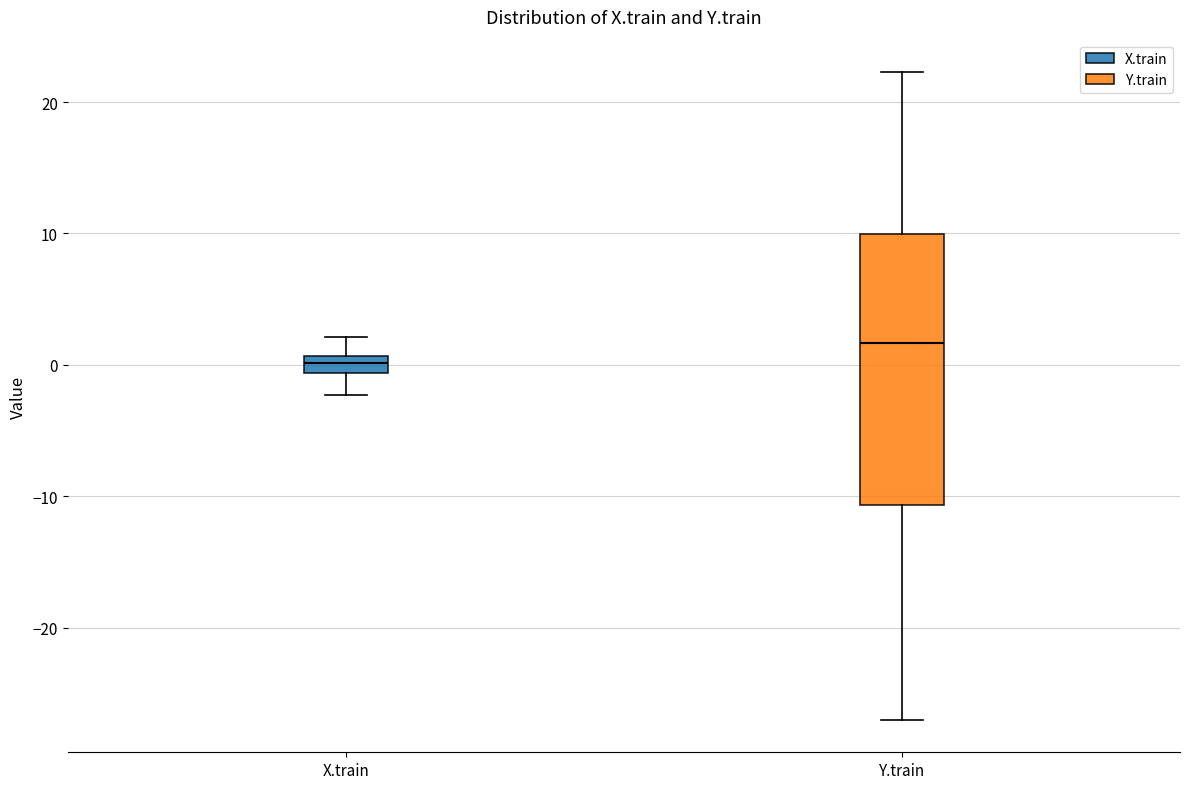

Where does the median line of the box for Y.train sit on the y-axis? The values are not printed on the chart, so give them approximately, as read against the axis.

2